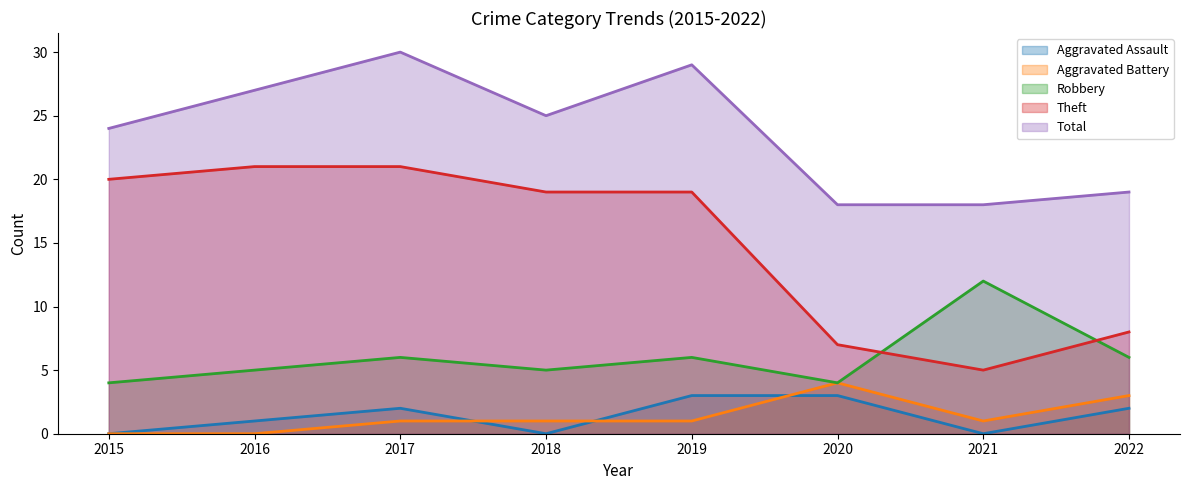

What is the difference between the maximum and minimum values in the Aggravated Assault series?

3